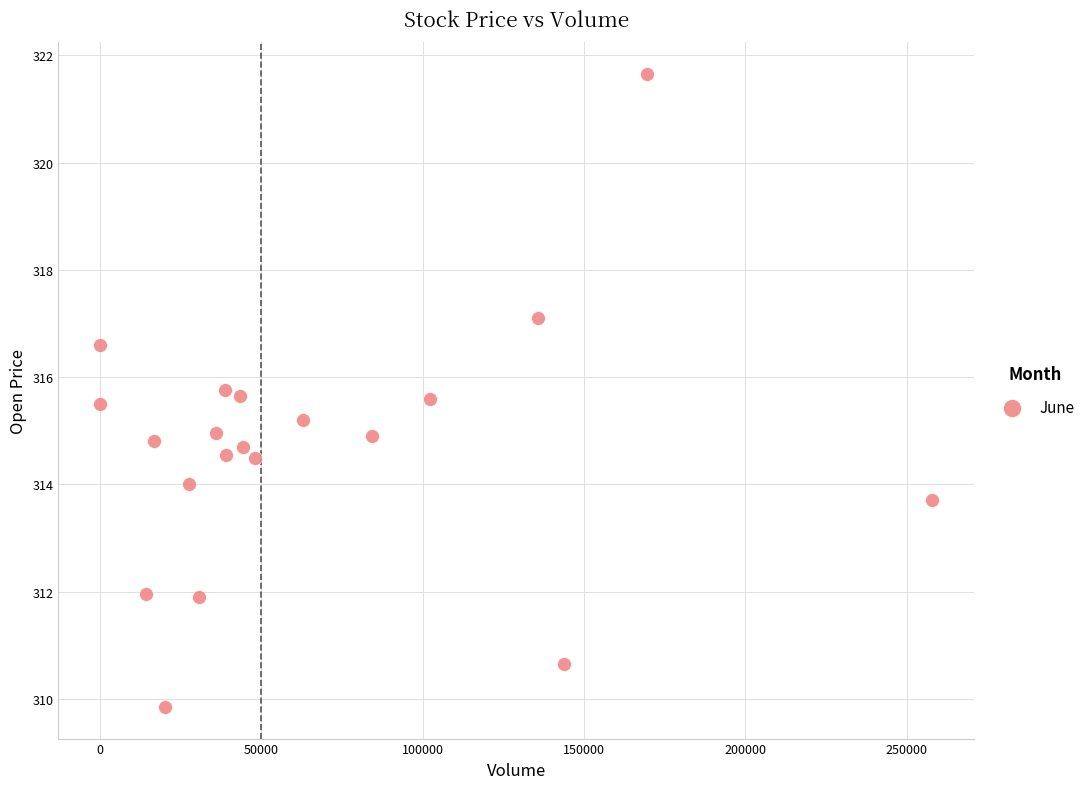

What is the range of Y values (max minus min)?

11.8